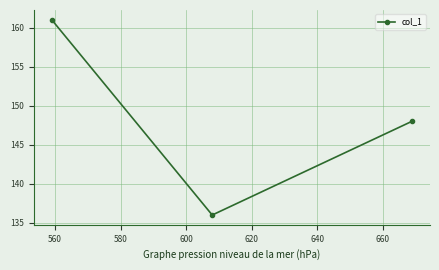

What is the sum of all values?

445